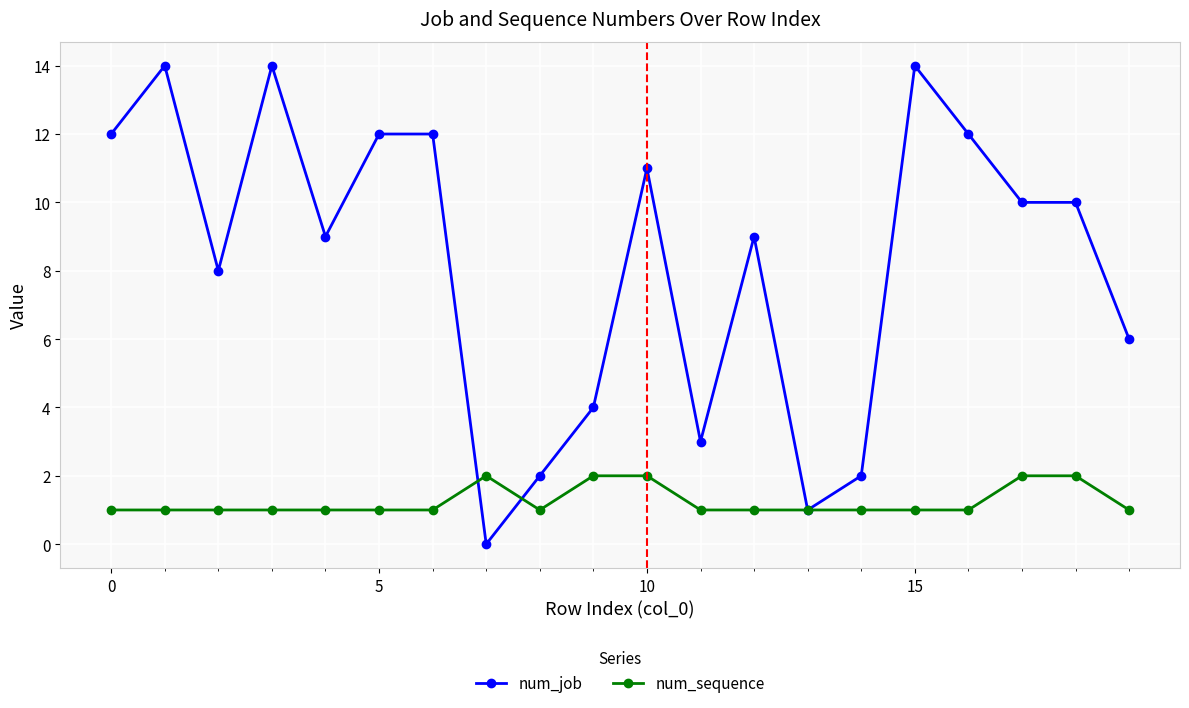

What is the highest value of the num_job series?

14